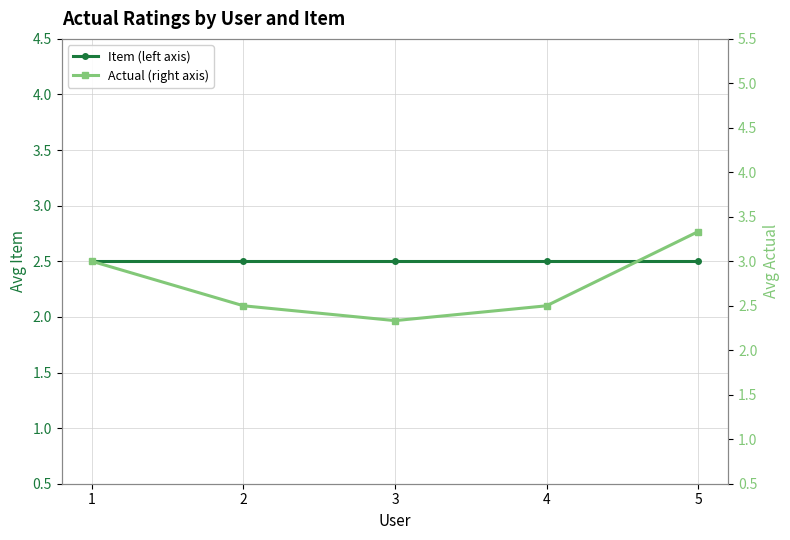

What value does the Item (left axis) series have at 5?

2.5